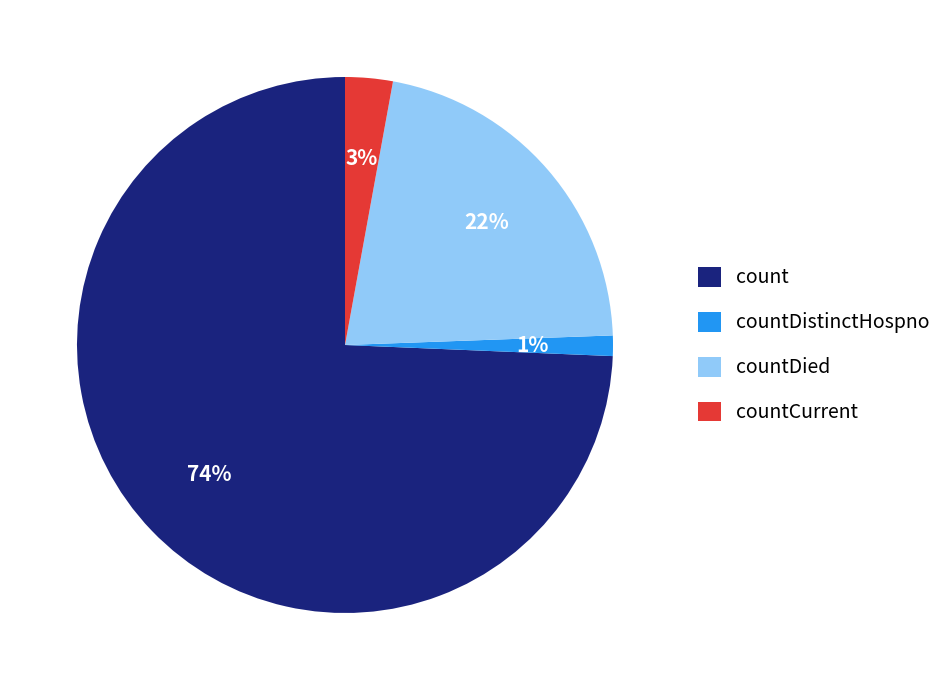

Does countCurrent account for over 50% of the chart?

No